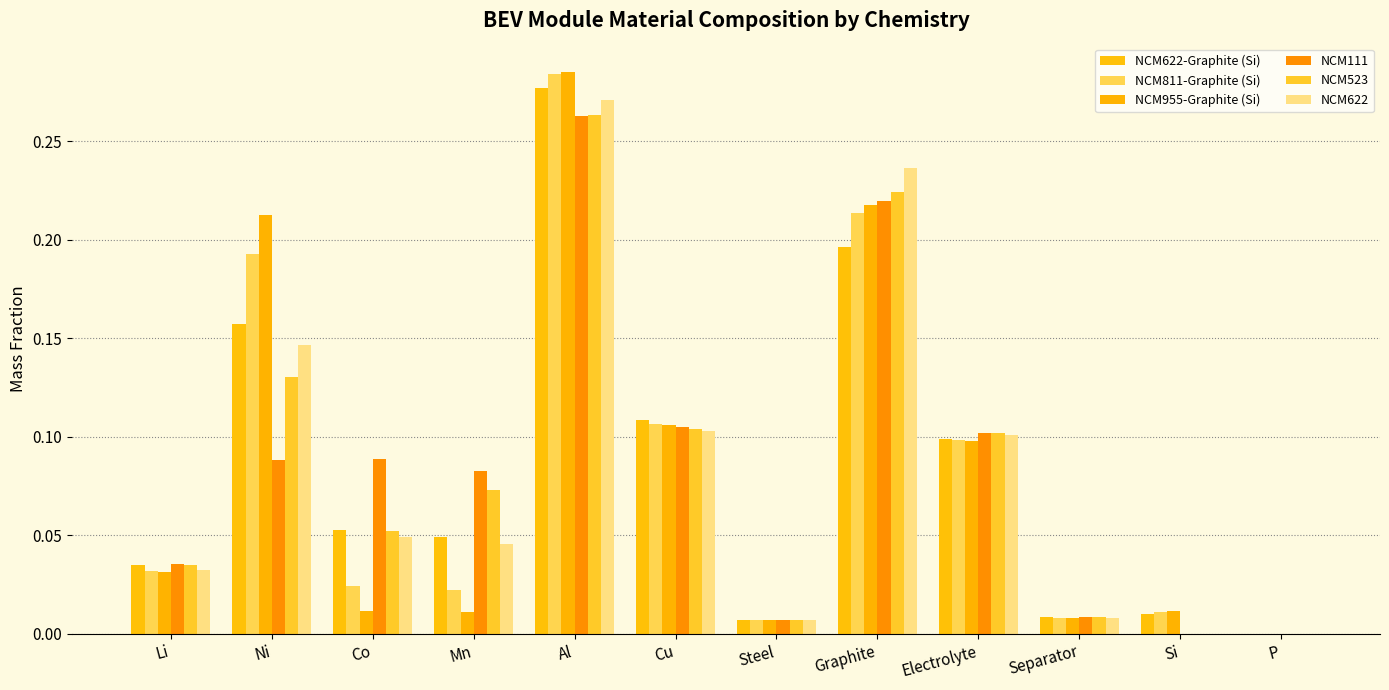

Reading left to right, transcribe all the data shown in this chart.

NCM622-Graphite (Si): Li=0.0	Ni=0.2	Co=0.1	Mn=0.0	Al=0.3	Cu=0.1	Steel=0.0	Graphite=0.2	Electrolyte=0.1	Separator=0.0	Si=0.0	P=0.0
NCM811-Graphite (Si): Li=0.0	Ni=0.2	Co=0.0	Mn=0.0	Al=0.3	Cu=0.1	Steel=0.0	Graphite=0.2	Electrolyte=0.1	Separator=0.0	Si=0.0	P=0.0
NCM955-Graphite (Si): Li=0.0	Ni=0.2	Co=0.0	Mn=0.0	Al=0.3	Cu=0.1	Steel=0.0	Graphite=0.2	Electrolyte=0.1	Separator=0.0	Si=0.0	P=0.0
NCM111: Li=0.0	Ni=0.1	Co=0.1	Mn=0.1	Al=0.3	Cu=0.1	Steel=0.0	Graphite=0.2	Electrolyte=0.1	Separator=0.0	Si=0.0	P=0.0
NCM523: Li=0.0	Ni=0.1	Co=0.1	Mn=0.1	Al=0.3	Cu=0.1	Steel=0.0	Graphite=0.2	Electrolyte=0.1	Separator=0.0	Si=0.0	P=0.0
NCM622: Li=0.0	Ni=0.1	Co=0.0	Mn=0.0	Al=0.3	Cu=0.1	Steel=0.0	Graphite=0.2	Electrolyte=0.1	Separator=0.0	Si=0.0	P=0.0